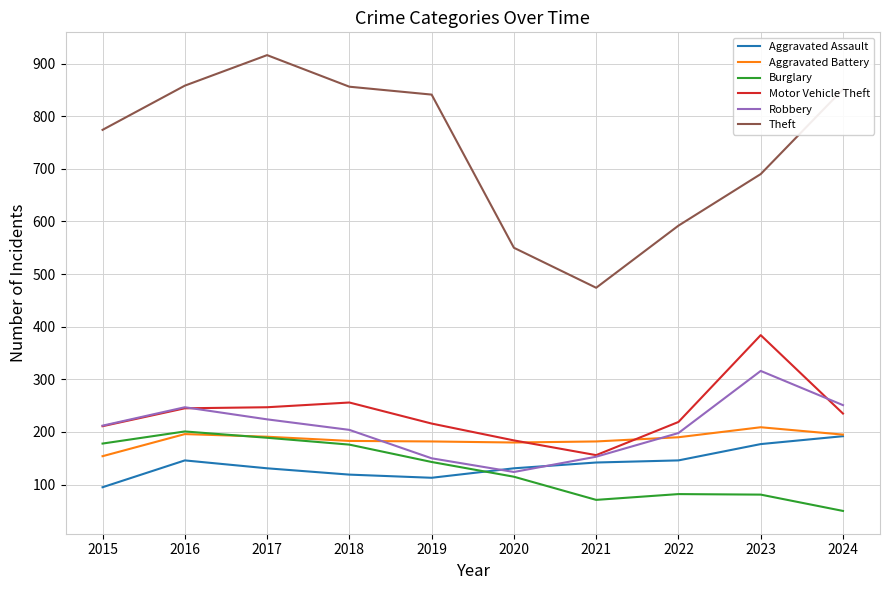

True or false: Burglary and Theft cross at least once.

False